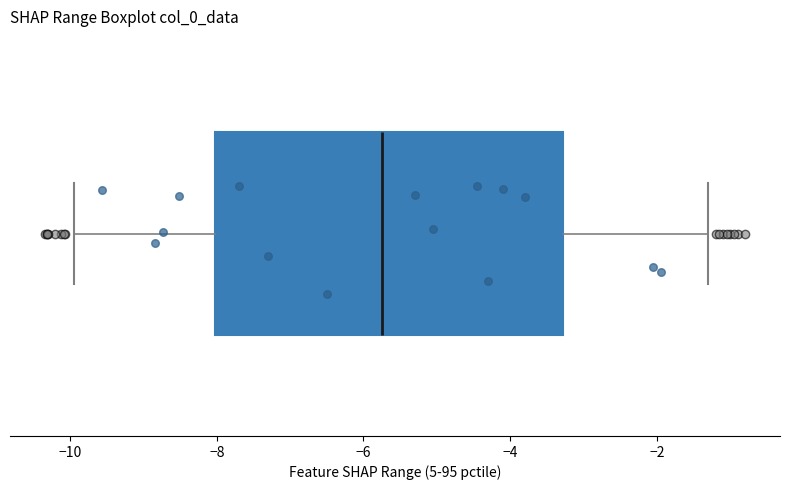

Read this box plot against the x-axis: the position of the median line, the range covered by the box, and the ends of both whiskers. The values are not printed on the chart, so give them approximately, as read against the axis.

median -5.8, box -8.0 to -3.2, whiskers -10.0 to -1.2